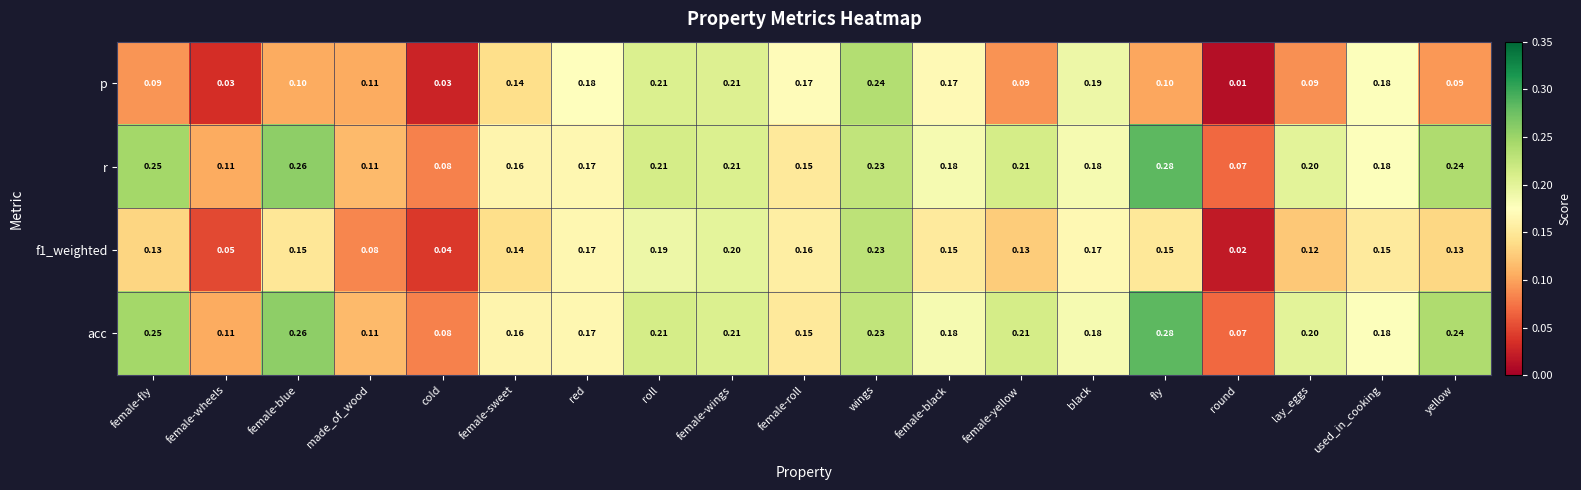

At which category does the chart reach its minimum across all series?

round